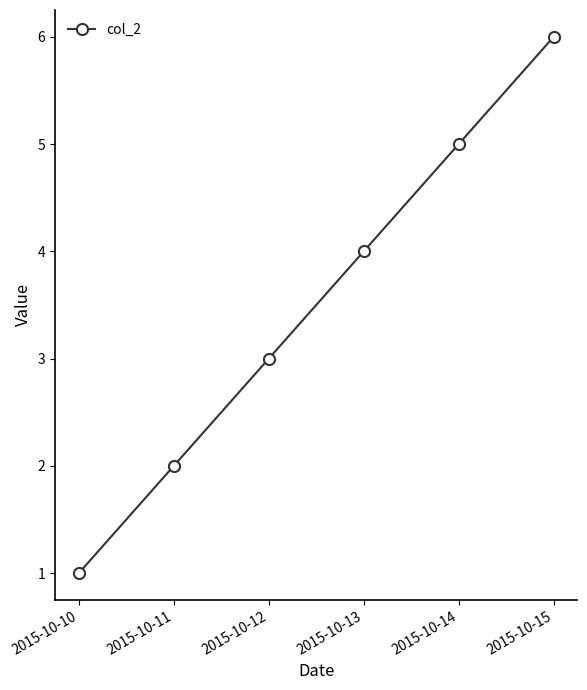

What is the difference between the maximum and minimum values?

5